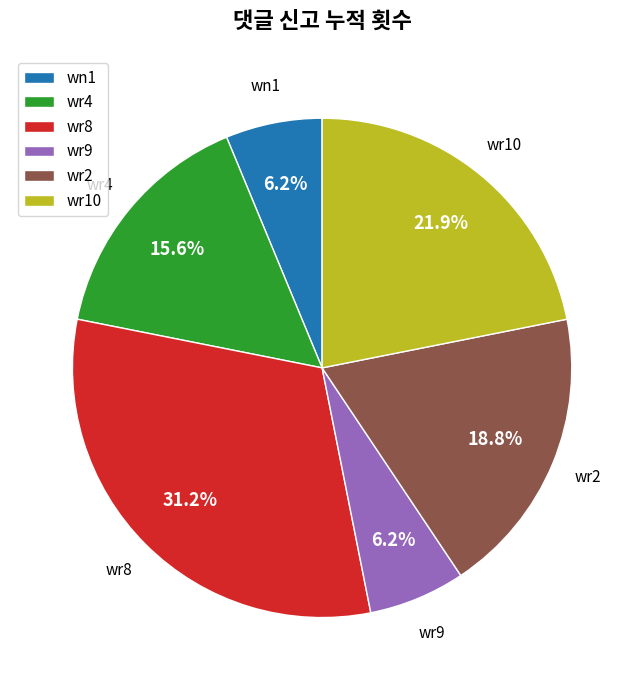

How many segments does this pie chart have?

6